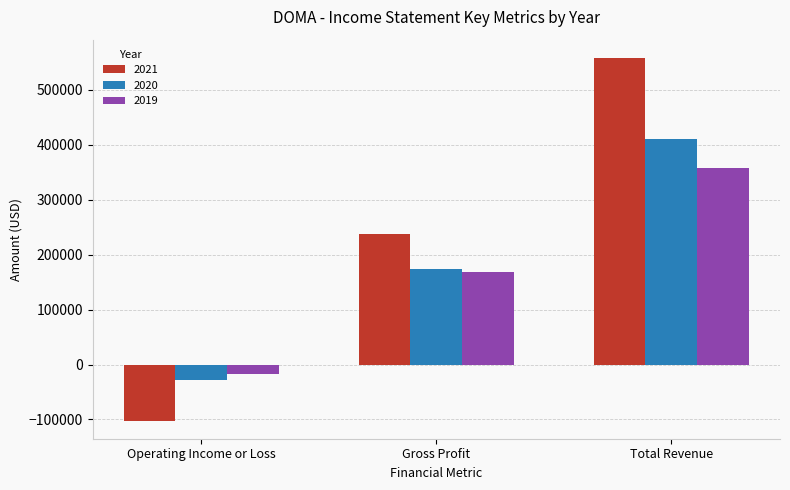

The 2019 series shows 358100 at Total Revenue. True or false?

True